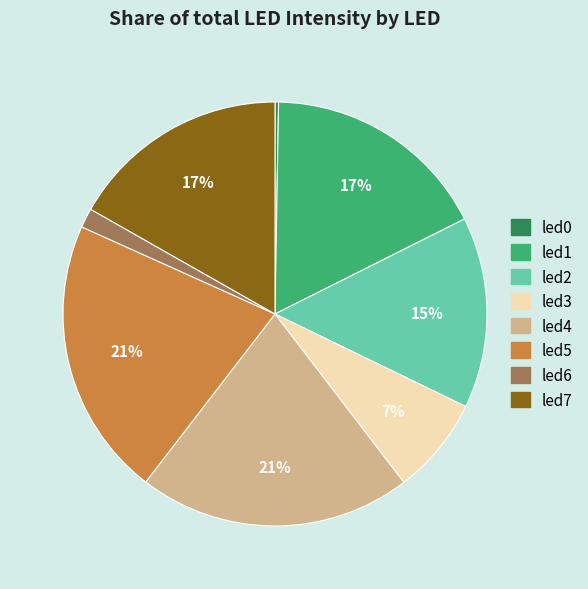

Combined, do led3 and led5 account for over 50%?

No